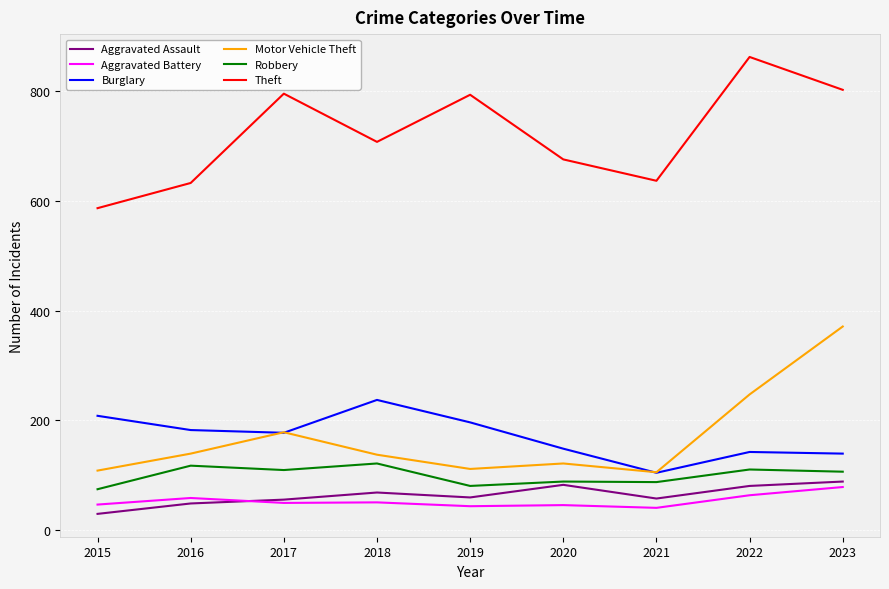

What is the sum of the Theft values at 2017 and 2023?

1599